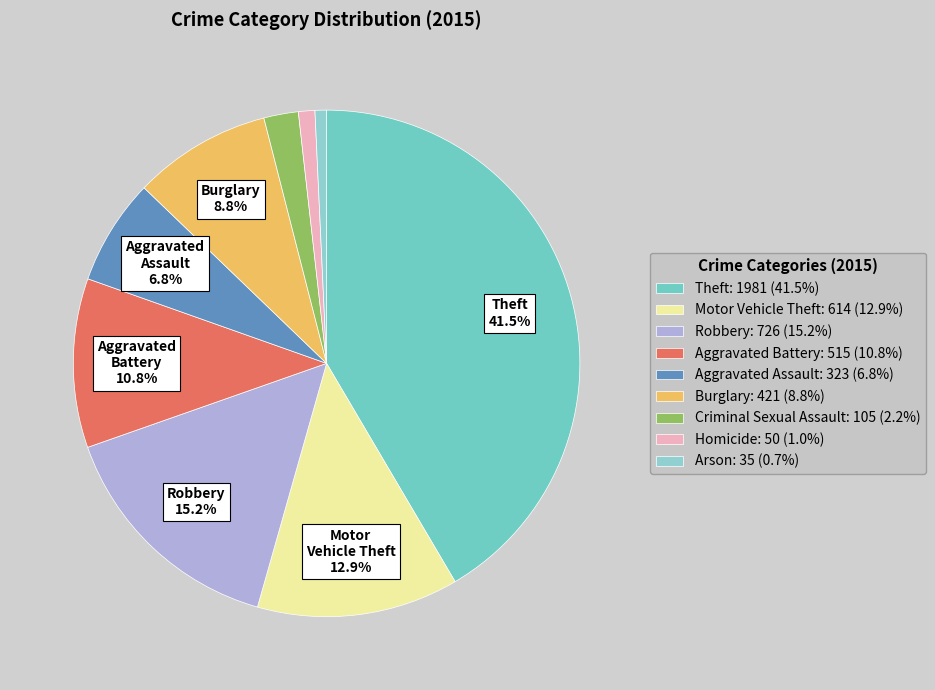

To the nearest percent, what portion does Arson represent?

1%